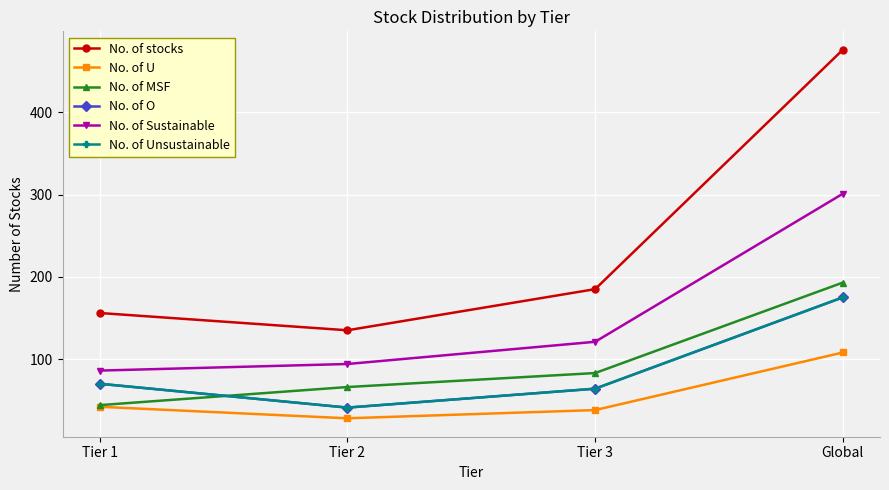

Which series has the largest total across all categories?

No. of stocks